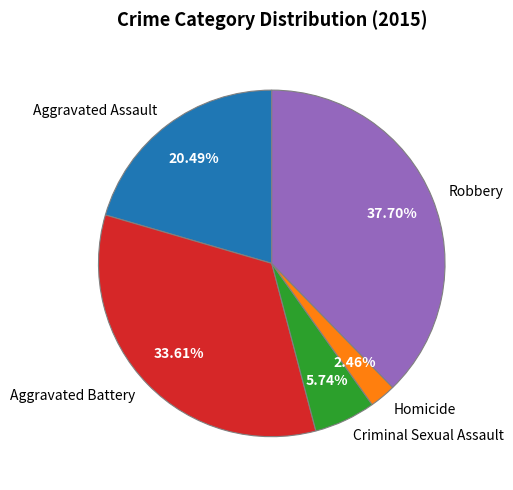

To the nearest percent, what is the average slice percentage?

20%